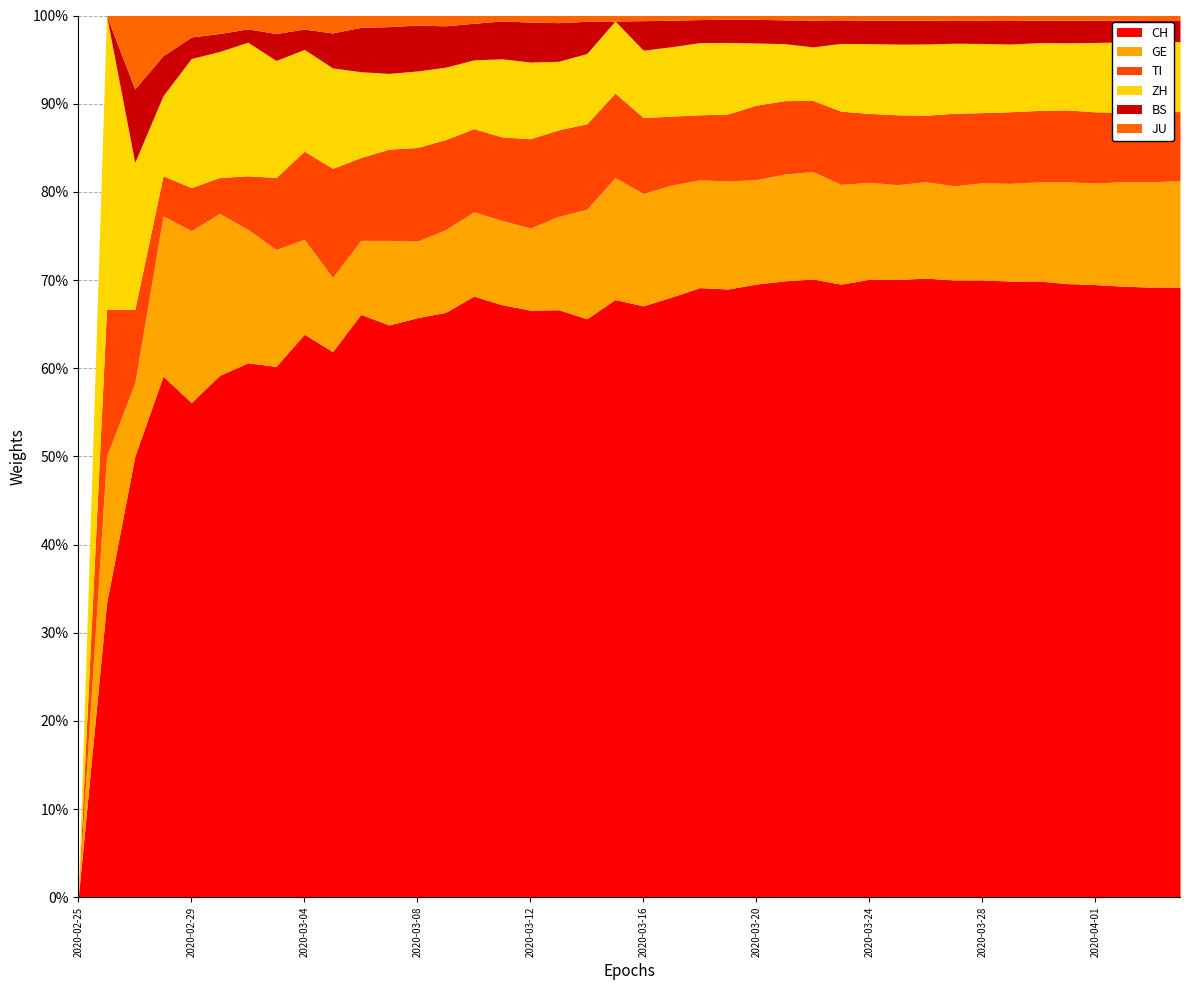

Reading left to right, what are all the values shown in this chart?

CH: 0	2	6	13	23	29	40	59	83	125	197	257	303	396	542	766	1072	1398	1795	2072	2864	3710	4794	5781	7005	7686	8217	9727	10831	11970	13054	14356	15195	15798	16920	17842	18908	19997	20965	21535
GE: 0	1	1	4	8	9	10	13	14	17	25	38	40	56	76	109	150	222	340	423	544	692	848	1027	1194	1331	1430	1582	1699	1837	2033	2190	2393	2505	2721	2958	3137	3420	3621	3753
TI: 0	1	1	1	2	2	4	8	13	25	28	41	49	61	75	108	163	206	265	293	368	426	511	638	849	916	945	1162	1209	1354	1401	1688	1727	1837	1962	2091	2195	2271	2377	2442
ZH: 0	2	2	2	6	7	10	13	15	23	29	34	40	49	62	101	140	163	218	250	326	429	568	679	711	711	711	1075	1223	1370	1502	1629	1703	1735	1861	1952	2141	2305	2433	2466
BS: 0	0	1	1	1	1	1	3	3	8	15	21	24	28	33	49	73	92	100	0	143	164	181	220	270	297	356	374	410	462	501	530	569	605	617	653	687	714	754	767
JU: 0	0	1	1	1	1	1	2	2	4	4	5	5	7	7	7	12	17	18	19	25	29	32	36	44	54	61	69	82	92	100	114	119	127	128	140	145	149	149	154